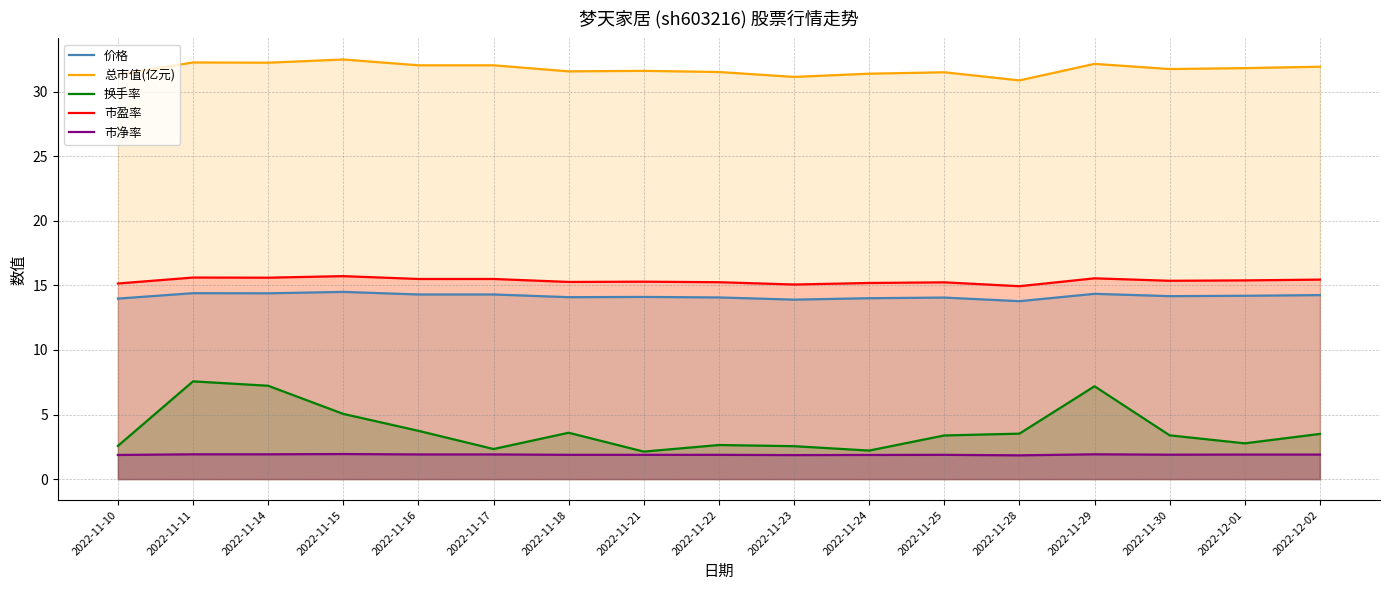

How many interior local peaks does the 换手率 series have?

4